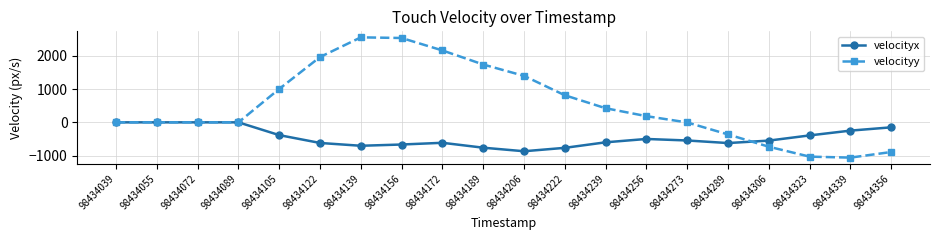

Between 98434139 and 98434206, which series saw the biggest shift?

velocityy